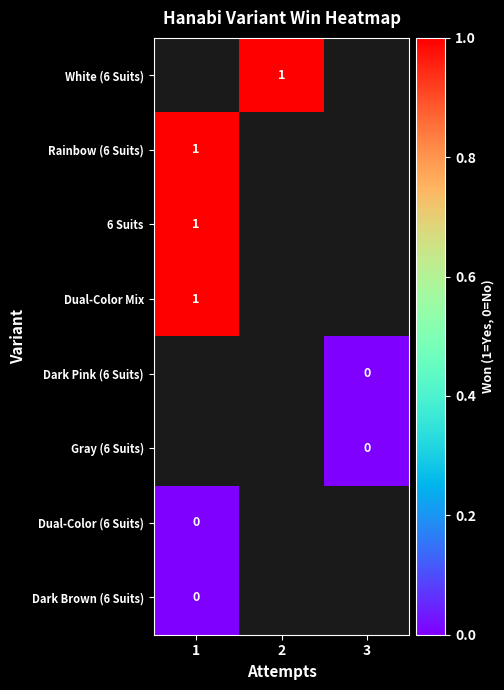

The value of White (6 Suits) at 2 is 1. True or false?

True